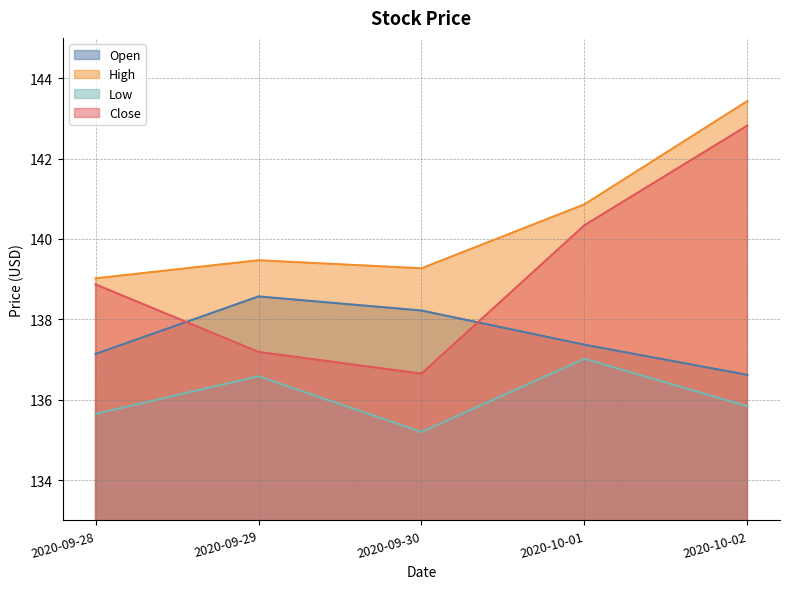

Which series has the largest total across all categories?

High